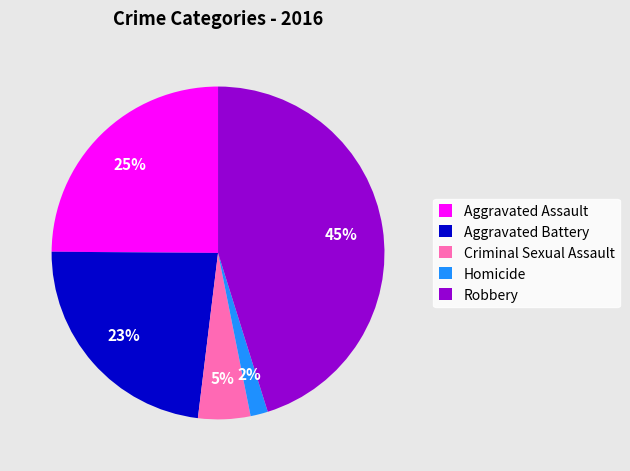

Between Aggravated Assault and Aggravated Battery, which is larger?

Aggravated Assault